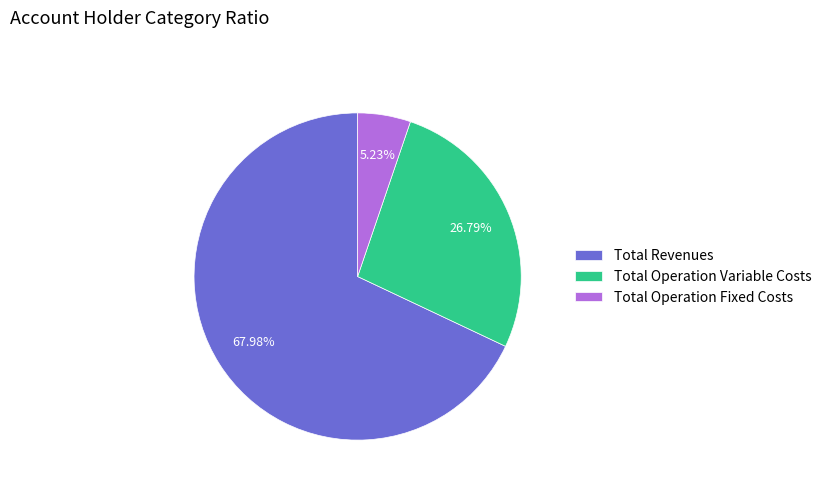

Is the sum of Total Operation Fixed Costs and Total Revenues greater than half?

Yes